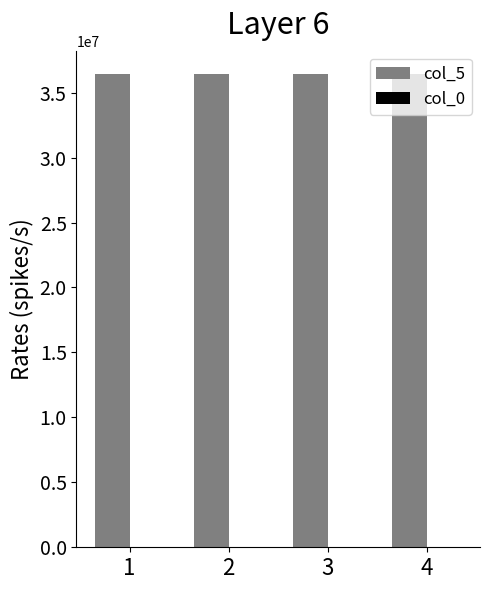

The value of col_5 at 1 is 9445812. True or false?

False